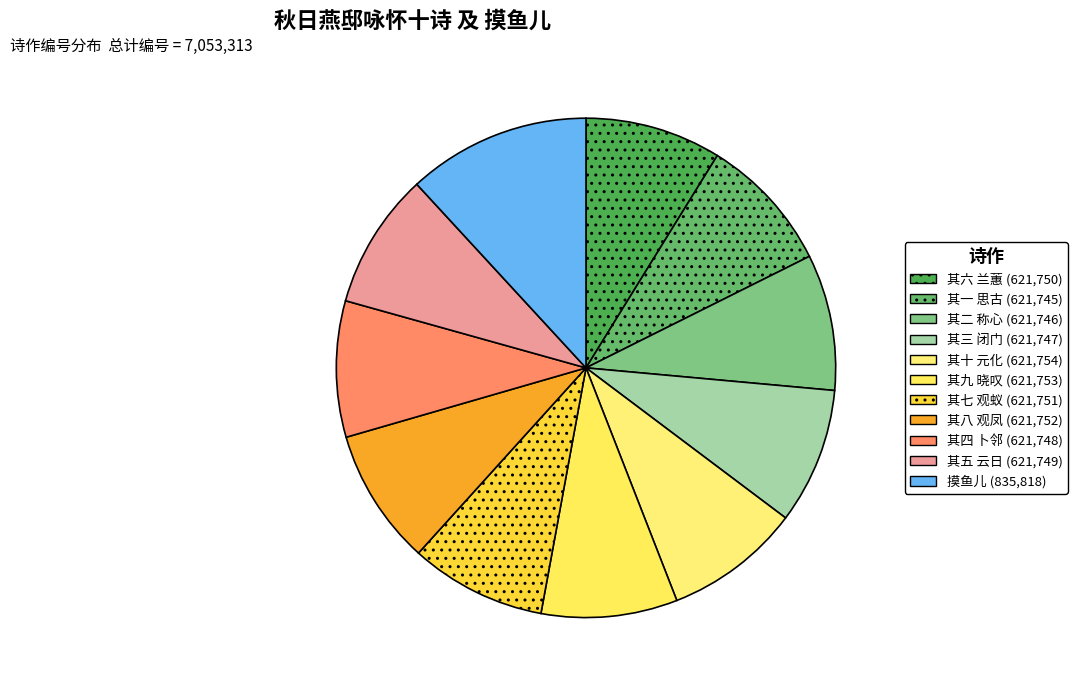

Between 其六 兰蕙 and 其三 闭门, which is larger?

其六 兰蕙